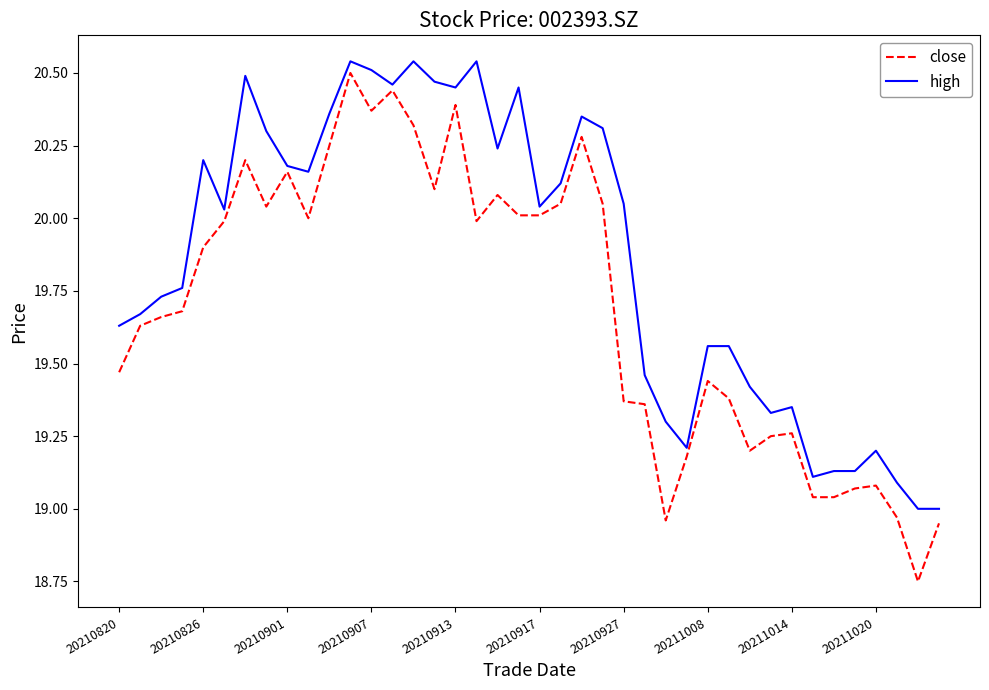

Which series has the widest spread of values?

close